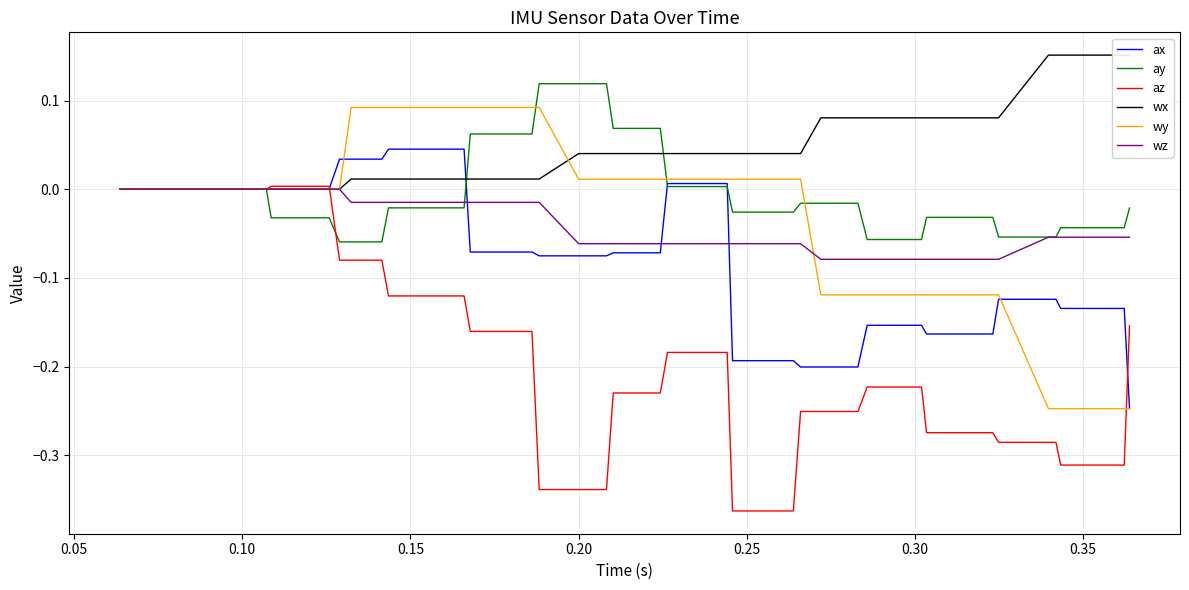

What are all the series names shown in the legend?

ax, ay, az, wx, wy, wz